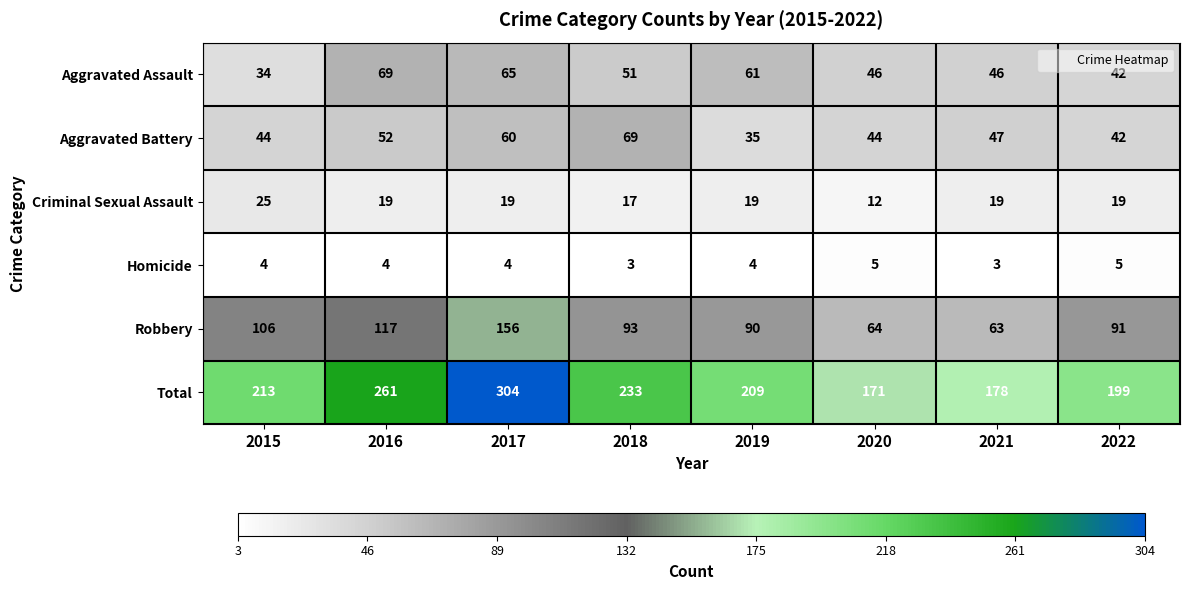

Which series changed the most between 2018 and 2021?

Total